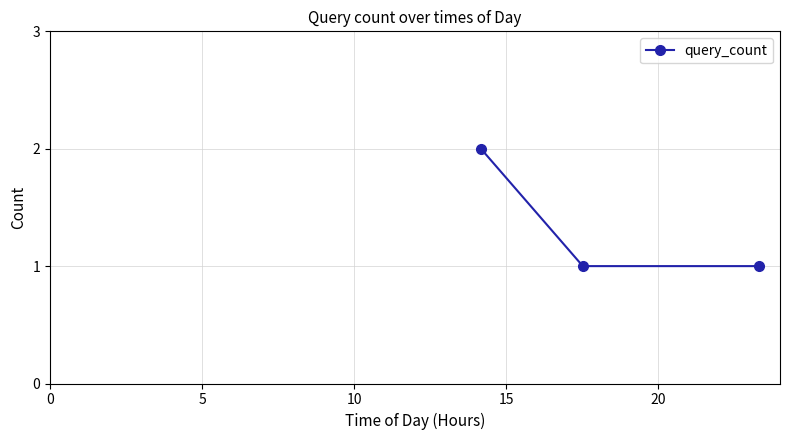

How many values are between 1 and 2?

3